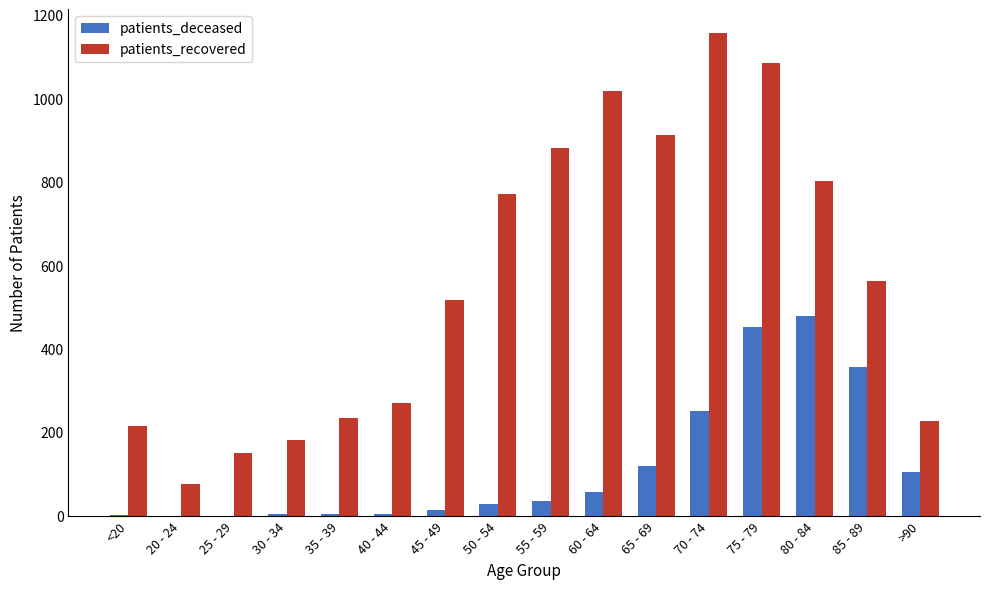

What is the average value of the patients_recovered series?

566